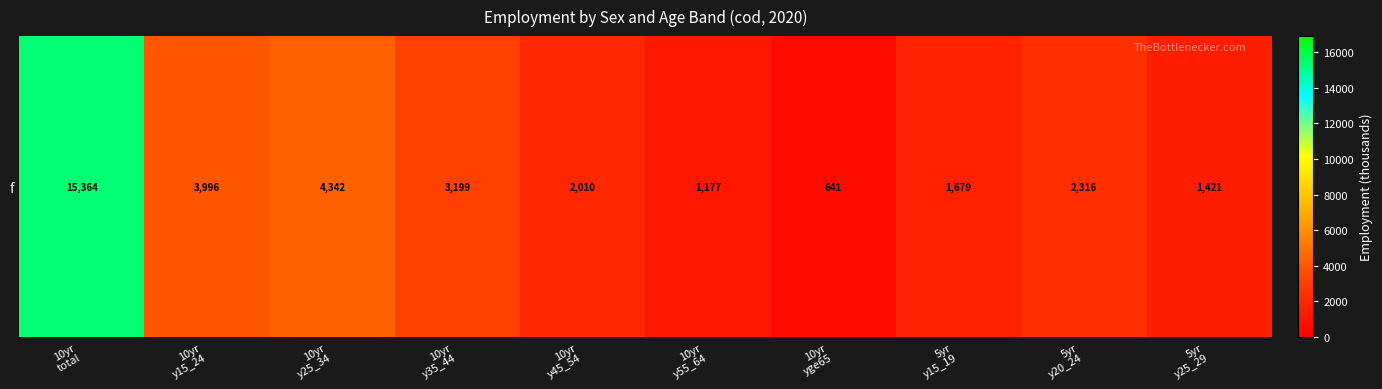

How many series are shown in this chart?

1